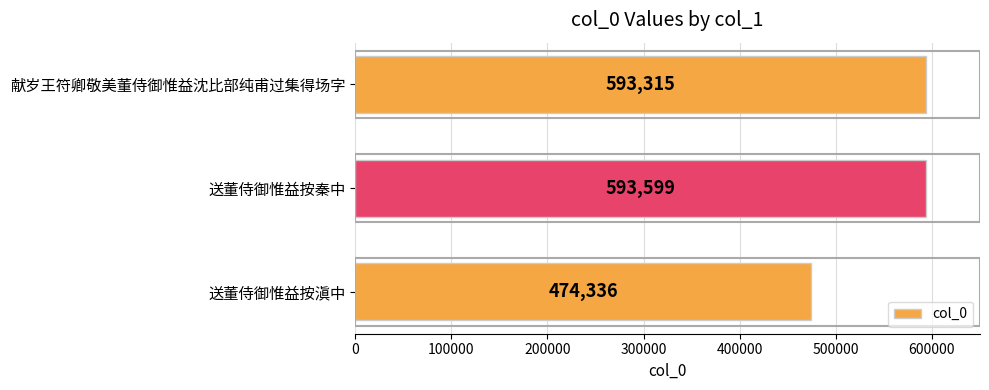

Approximately how many times larger is the value at 送董侍御惟益按滇中 compared to 献岁王符卿敬美董侍御惟益沈比部纯甫过集得场字?

0.8